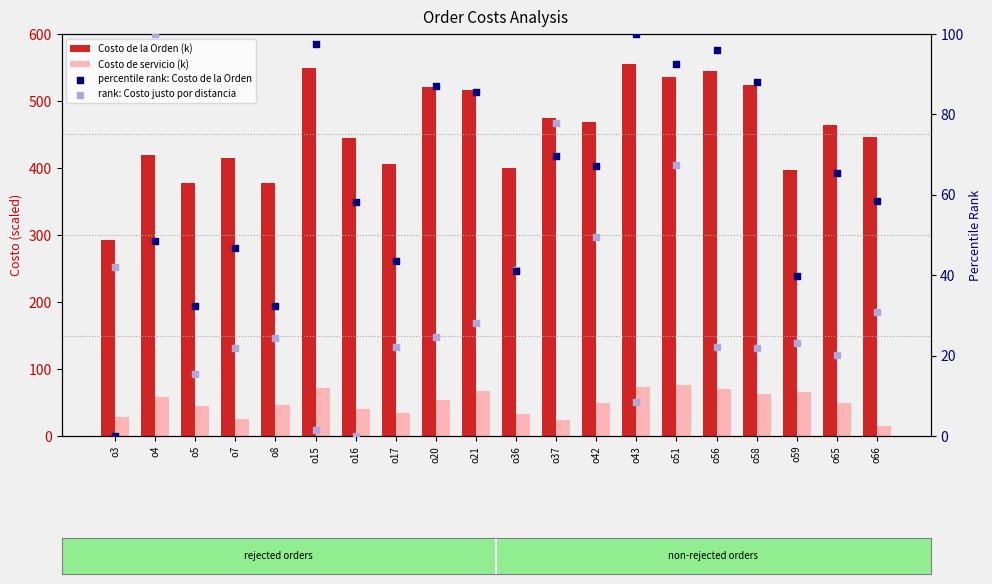

At how many categories does at least one series exceed 220?

20